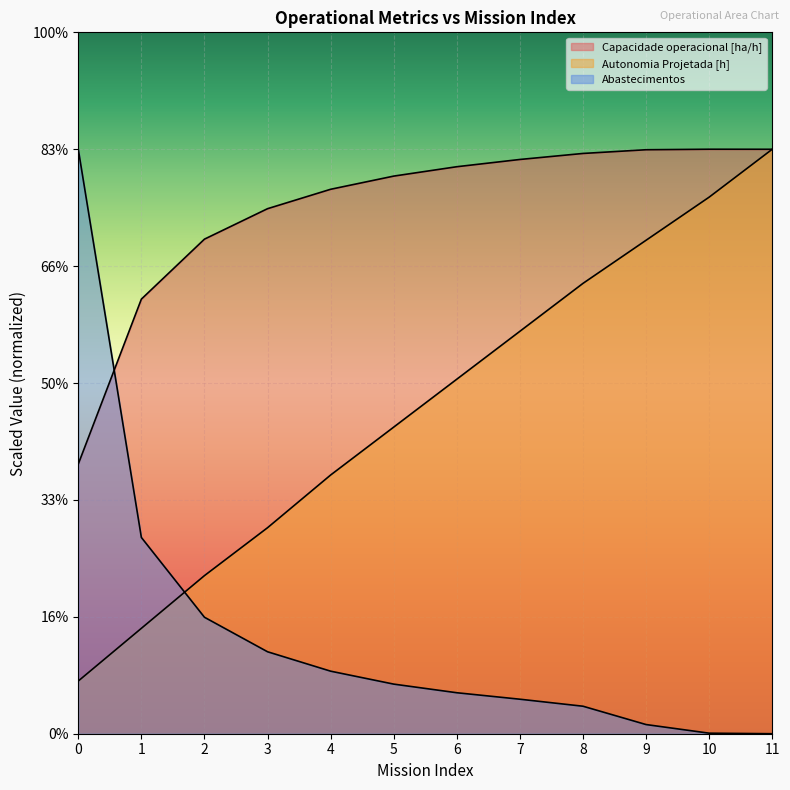

Where does the Autonomia Projetada [h] series first go above 606?

6